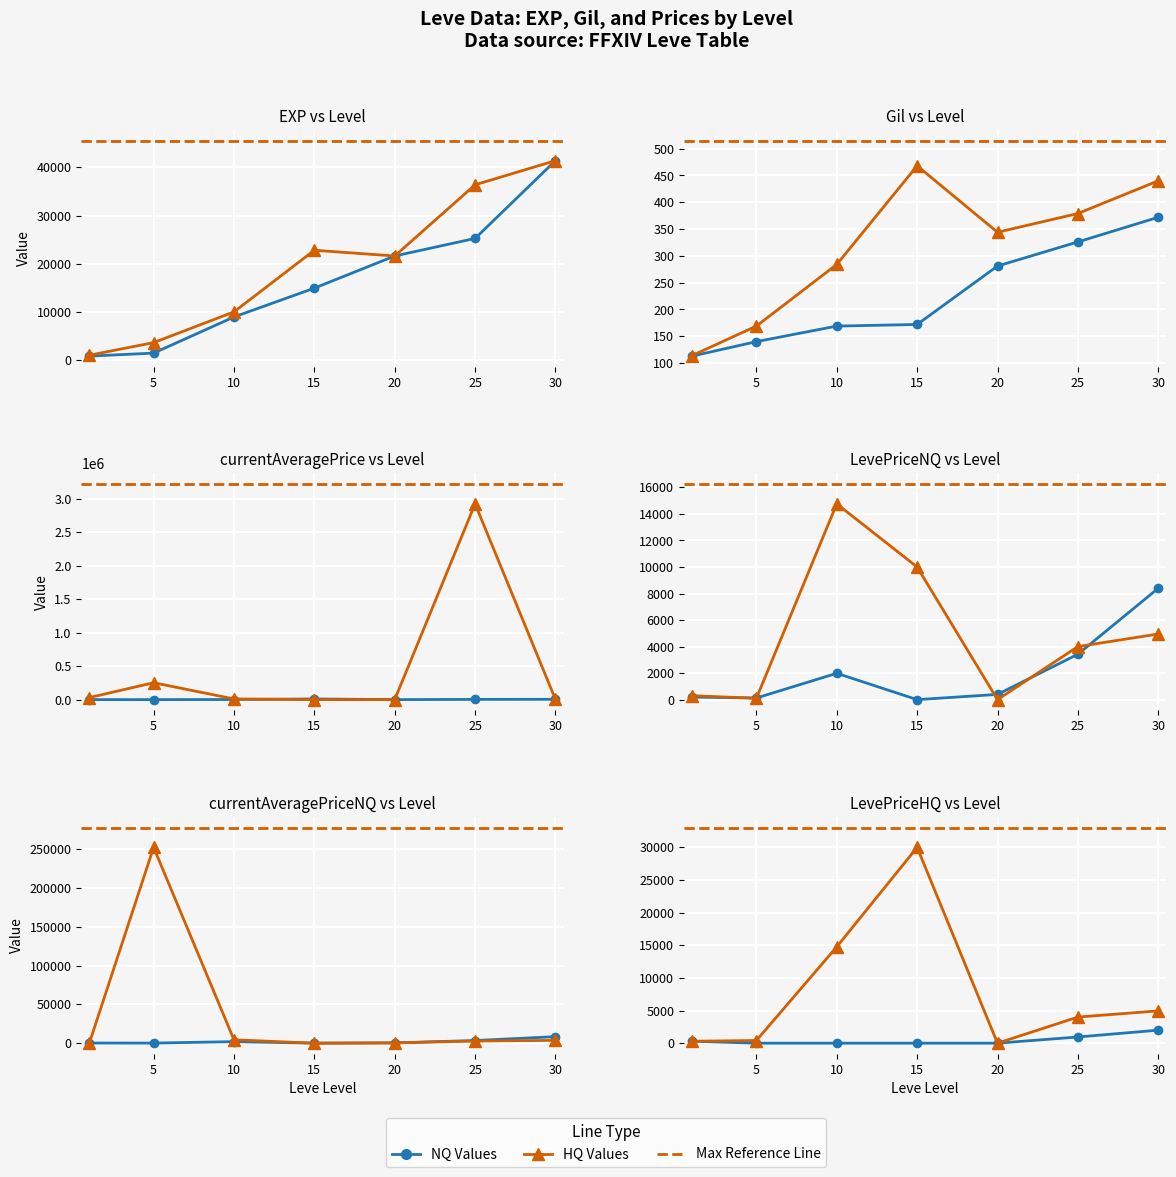

The Leve EXP (HQ) series shows 0.0 at 20. True or false?

True